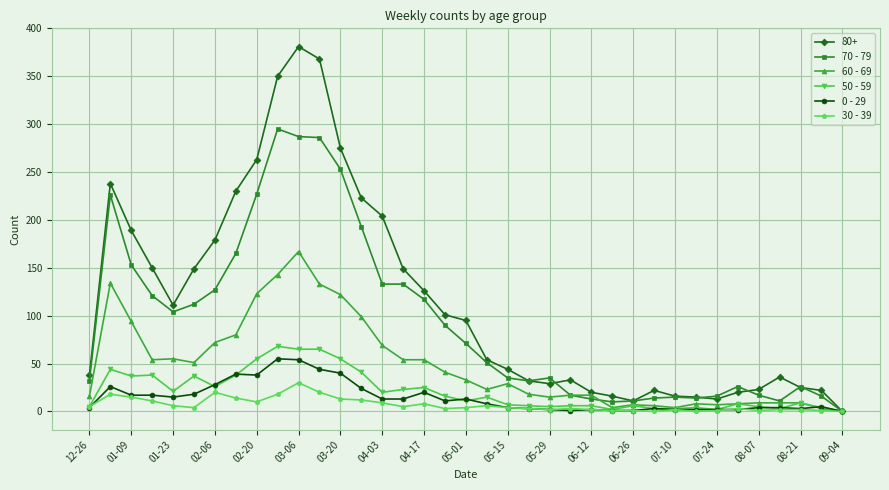

Which series has the largest total across all categories?

80+